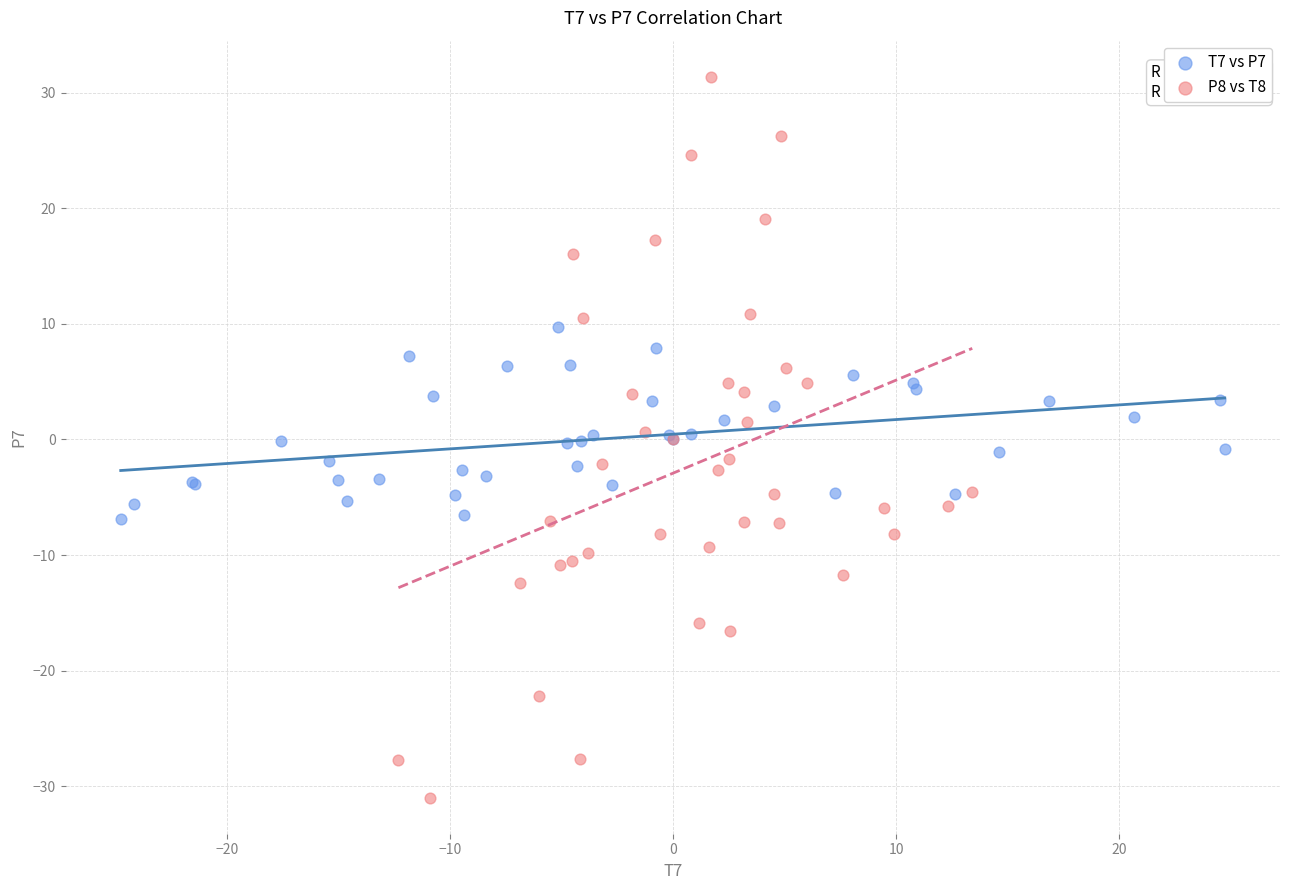

Which series reaches the minimum Y coordinate?

P8 vs T8